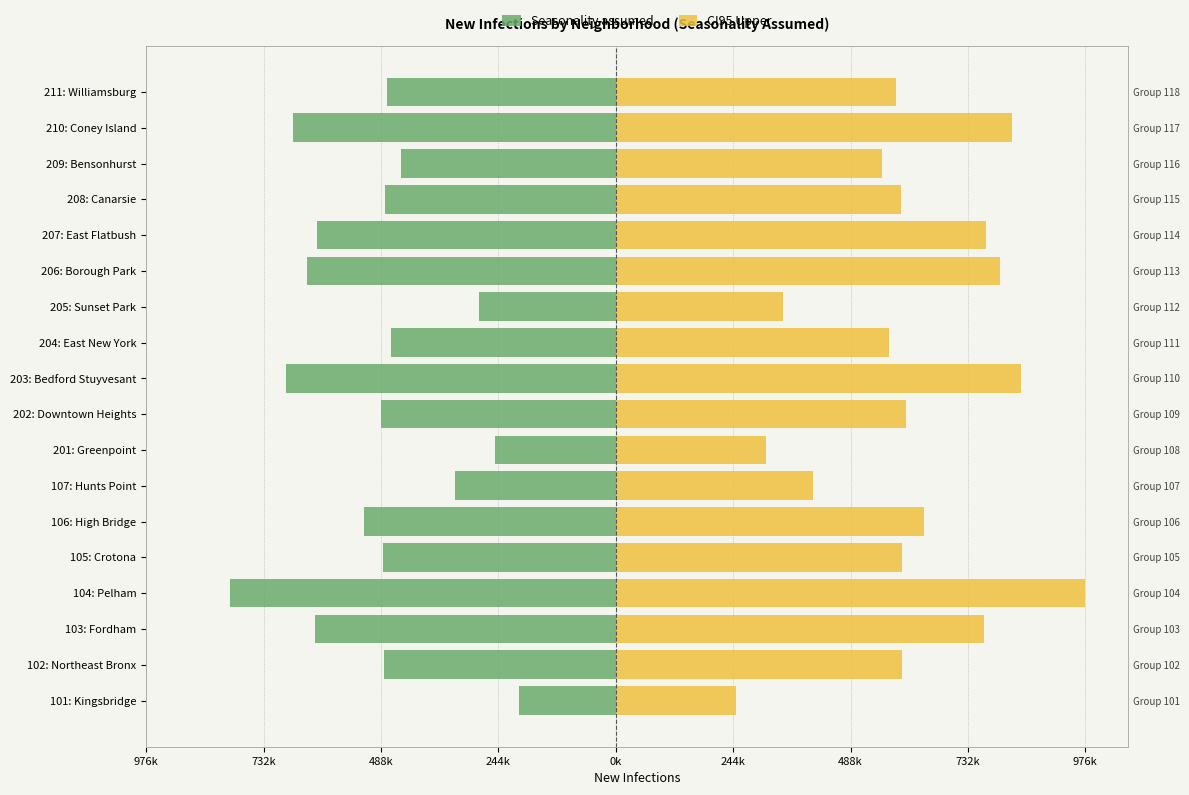

Which series has the largest range (max minus min)?

CI95 Upper